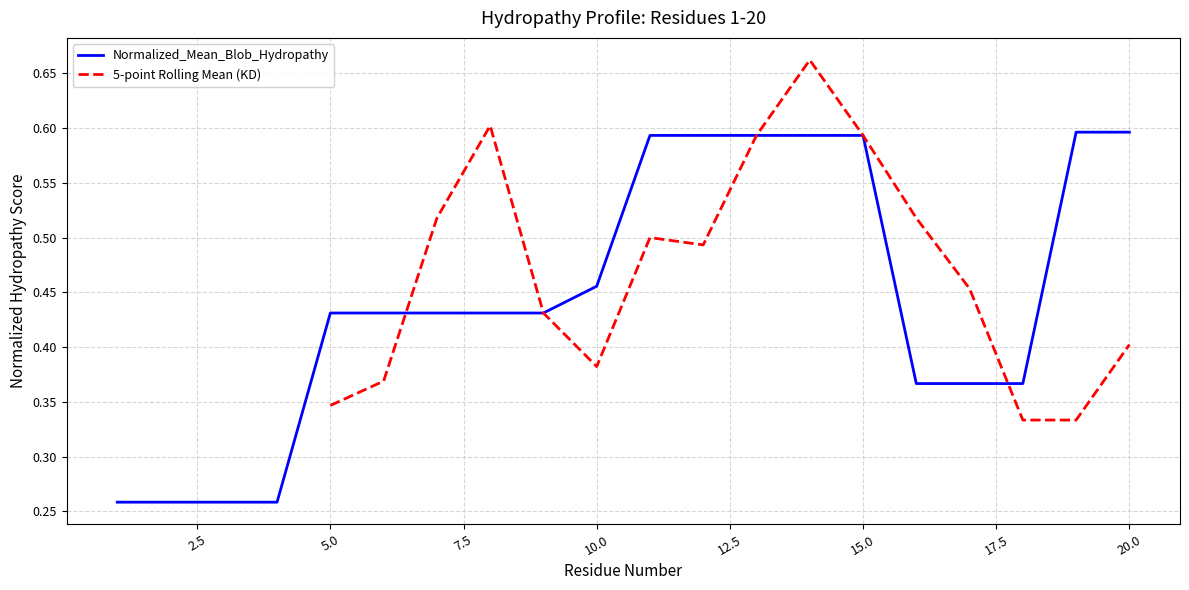

Does the chart display data point markers on the line(s)?

No